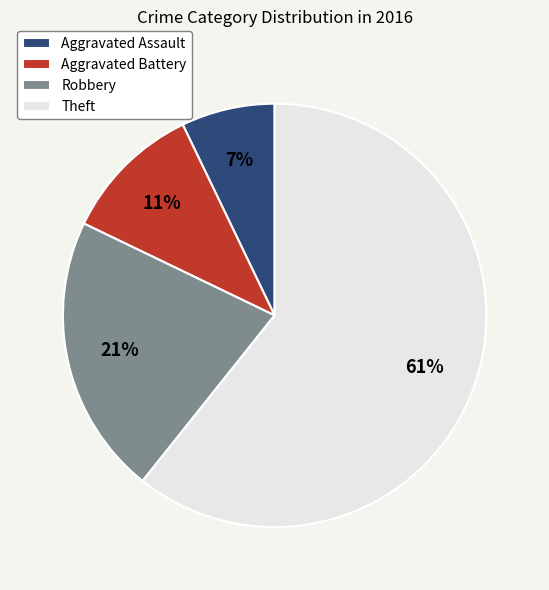

Combined, do Aggravated Battery and Aggravated Assault account for over 50%?

No